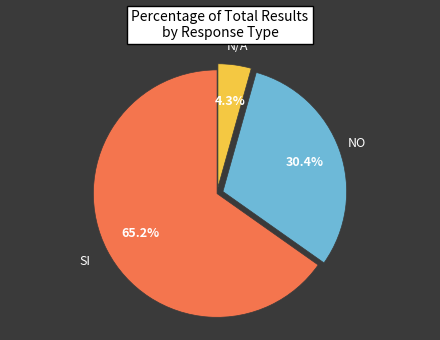

Which has a higher value, NO or SI?

SI